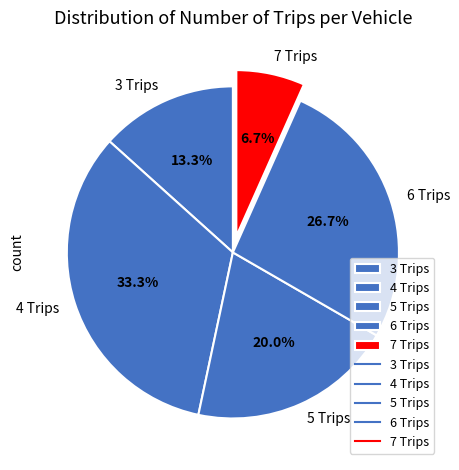

Rank the categories by value from lowest to highest.

7 Trips, 3 Trips, 5 Trips, 6 Trips, 4 Trips